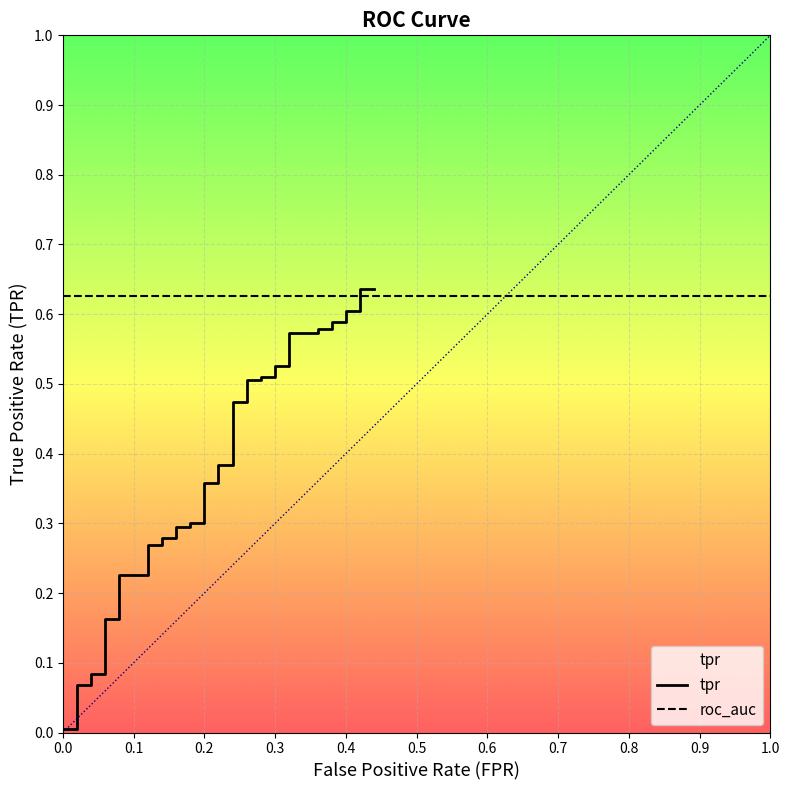

What is the difference between the maximum and minimum values?

0.6